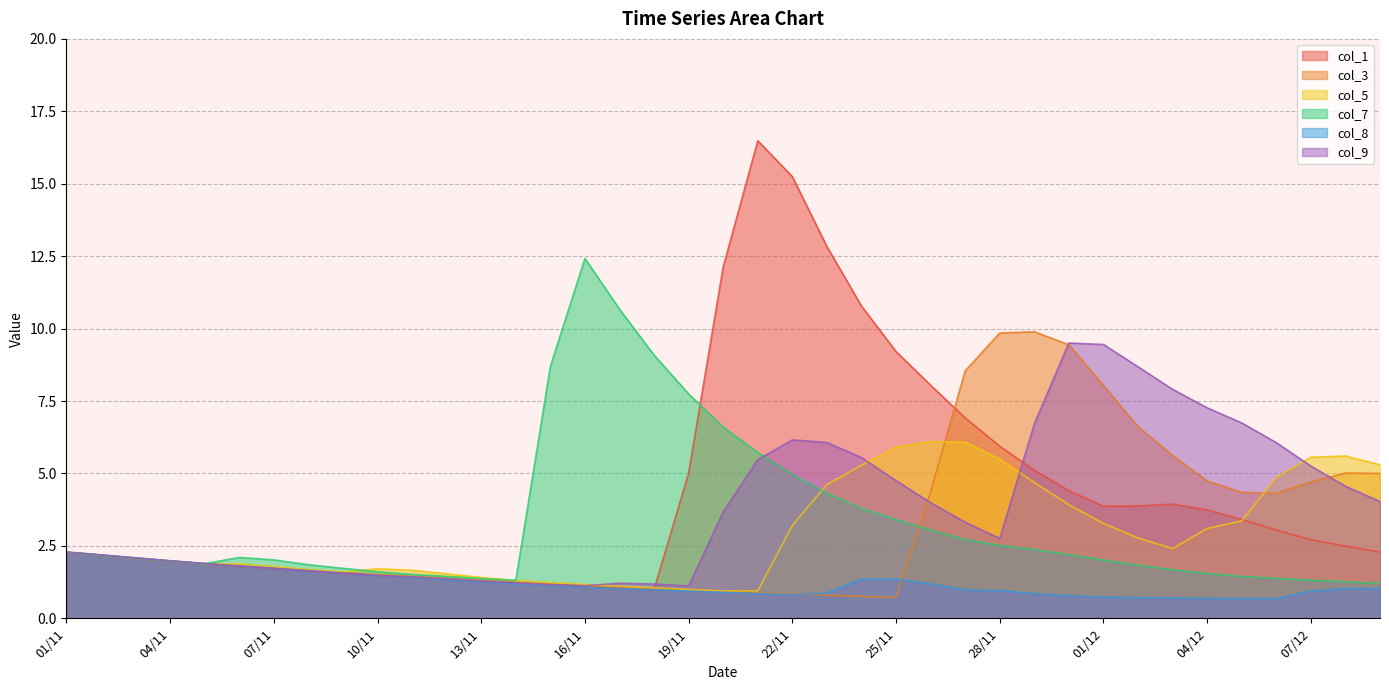

Reading left to right, list all the values displayed in this chart.

col_1: 01/11=2.3	02/11=2.2	03/11=2.1	04/11=2.0	05/11=1.9	06/11=1.8	07/11=1.7	08/11=1.6	09/11=1.6	10/11=1.5	11/11=1.4	12/11=1.3	13/11=1.3	14/11=1.2	15/11=1.2	16/11=1.1	17/11=1.0	18/11=1.0	19/11=5.0	20/11=12.1	21/11=16.5	22/11=15.2	23/11=12.8	24/11=10.8	25/11=9.2	26/11=8.0	27/11=6.9	28/11=5.9	29/11=5.1	30/11=4.4	01/12=3.9	02/12=3.9	03/12=3.9	04/12=3.7	05/12=3.4	06/12=3.0	07/12=2.7	08/12=2.5	09/12=2.3
col_3: 01/11=2.3	02/11=2.2	03/11=2.1	04/11=2.0	05/11=1.9	06/11=1.8	07/11=1.7	08/11=1.7	09/11=1.6	10/11=1.5	11/11=1.4	12/11=1.4	13/11=1.3	14/11=1.2	15/11=1.2	16/11=1.1	17/11=1.1	18/11=1.0	19/11=1.0	20/11=0.9	21/11=0.9	22/11=0.8	23/11=0.8	24/11=0.8	25/11=0.7	26/11=4.4	27/11=8.5	28/11=9.8	29/11=9.9	30/11=9.4	01/12=8.0	02/12=6.6	03/12=5.6	04/12=4.7	05/12=4.3	06/12=4.3	07/12=4.7	08/12=5.0	09/12=5.0
col_5: 01/11=2.3	02/11=2.2	03/11=2.1	04/11=2.0	05/11=1.9	06/11=1.9	07/11=1.8	08/11=1.7	09/11=1.6	10/11=1.7	11/11=1.7	12/11=1.5	13/11=1.4	14/11=1.3	15/11=1.2	16/11=1.2	17/11=1.1	18/11=1.1	19/11=1.0	20/11=0.9	21/11=0.9	22/11=3.2	23/11=4.6	24/11=5.3	25/11=5.9	26/11=6.1	27/11=6.1	28/11=5.5	29/11=4.7	30/11=3.9	01/12=3.3	02/12=2.8	03/12=2.4	04/12=3.1	05/12=3.4	06/12=4.9	07/12=5.6	08/12=5.6	09/12=5.3
col_7: 01/11=2.3	02/11=2.2	03/11=2.1	04/11=2.0	05/11=1.9	06/11=2.1	07/11=2.0	08/11=1.8	09/11=1.7	10/11=1.6	11/11=1.5	12/11=1.4	13/11=1.4	14/11=1.3	15/11=8.7	16/11=12.4	17/11=10.7	18/11=9.1	19/11=7.7	20/11=6.6	21/11=5.7	22/11=5.0	23/11=4.3	24/11=3.8	25/11=3.4	26/11=3.0	27/11=2.7	28/11=2.5	29/11=2.4	30/11=2.2	01/12=2.0	02/12=1.8	03/12=1.7	04/12=1.5	05/12=1.4	06/12=1.4	07/12=1.3	08/12=1.3	09/12=1.2
col_8: 01/11=2.3	02/11=2.2	03/11=2.1	04/11=2.0	05/11=1.9	06/11=1.8	07/11=1.7	08/11=1.6	09/11=1.6	10/11=1.5	11/11=1.4	12/11=1.3	13/11=1.3	14/11=1.2	15/11=1.1	16/11=1.1	17/11=1.0	18/11=1.0	19/11=0.9	20/11=0.9	21/11=0.9	22/11=0.8	23/11=0.9	24/11=1.4	25/11=1.4	26/11=1.2	27/11=1.0	28/11=1.0	29/11=0.9	30/11=0.8	01/12=0.7	02/12=0.7	03/12=0.7	04/12=0.7	05/12=0.7	06/12=0.7	07/12=0.9	08/12=1.0	09/12=1.0
col_9: 01/11=2.3	02/11=2.2	03/11=2.1	04/11=2.0	05/11=1.9	06/11=1.8	07/11=1.7	08/11=1.6	09/11=1.6	10/11=1.5	11/11=1.4	12/11=1.4	13/11=1.3	14/11=1.2	15/11=1.2	16/11=1.1	17/11=1.2	18/11=1.2	19/11=1.1	20/11=3.7	21/11=5.5	22/11=6.2	23/11=6.1	24/11=5.5	25/11=4.8	26/11=4.0	27/11=3.3	28/11=2.8	29/11=6.7	30/11=9.5	01/12=9.5	02/12=8.7	03/12=7.9	04/12=7.3	05/12=6.7	06/12=6.1	07/12=5.3	08/12=4.6	09/12=4.0